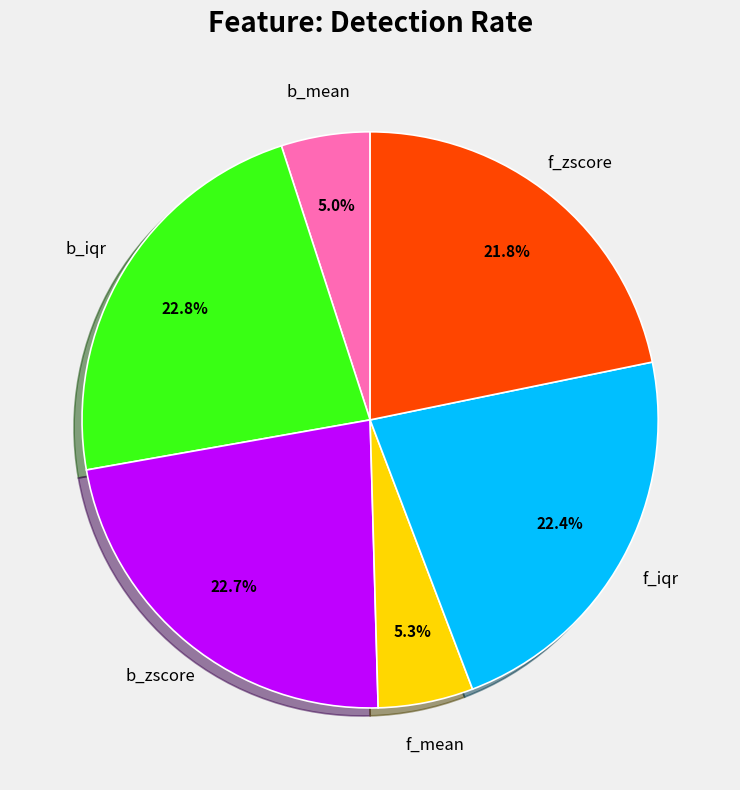

To the nearest percent, what is the average slice percentage?

17%